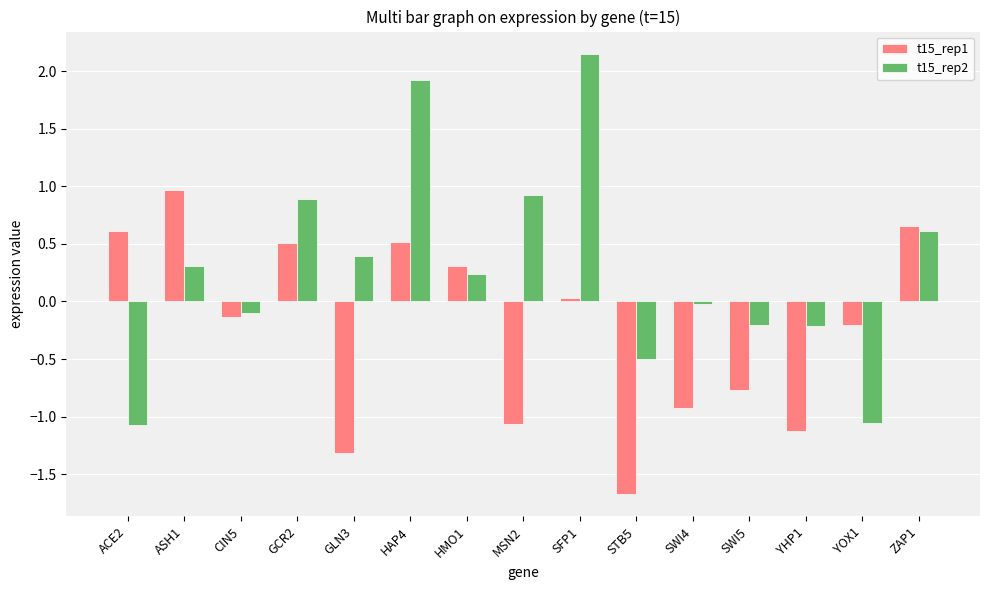

Which category has the highest value in the t15_rep1 series?

ASH1